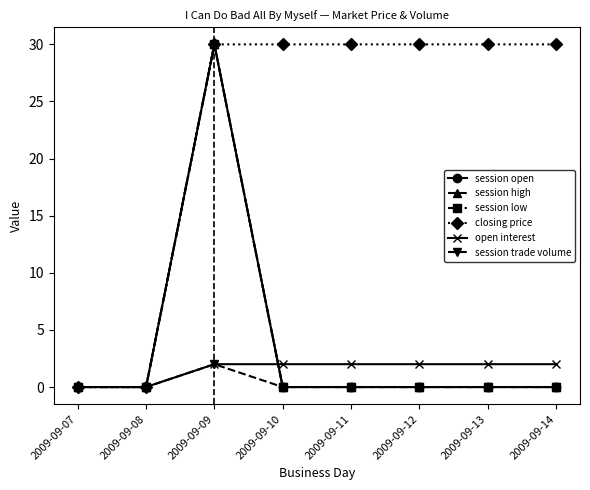

Rank the categories by closing price value from lowest to highest.

2009-09-07, 2009-09-08, 2009-09-09, 2009-09-10, 2009-09-11, 2009-09-12, 2009-09-13, 2009-09-14